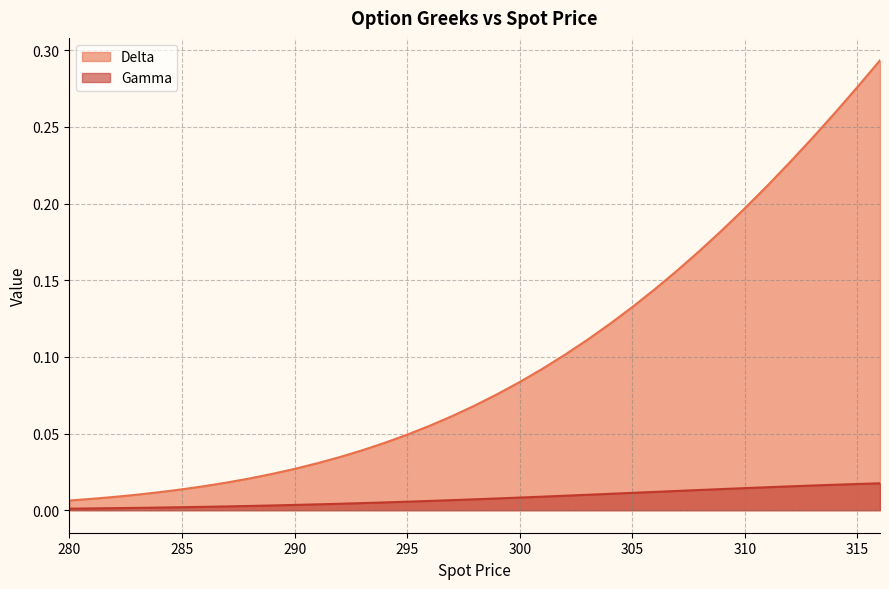

True or false: Delta has more than 0 interior local peaks.

False